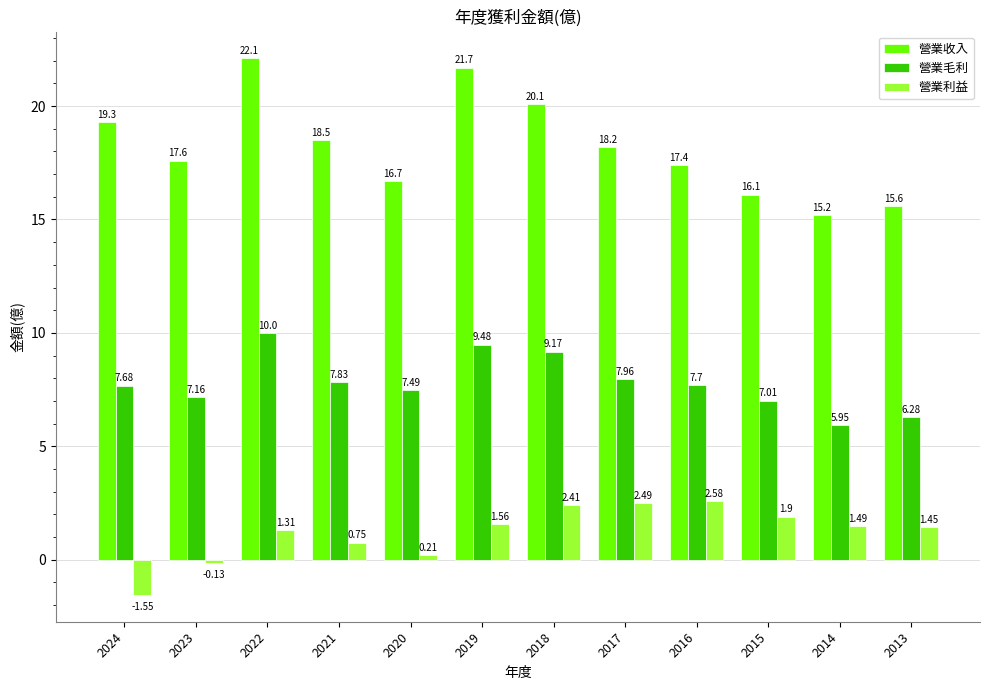

How many groups of bars are there?

12